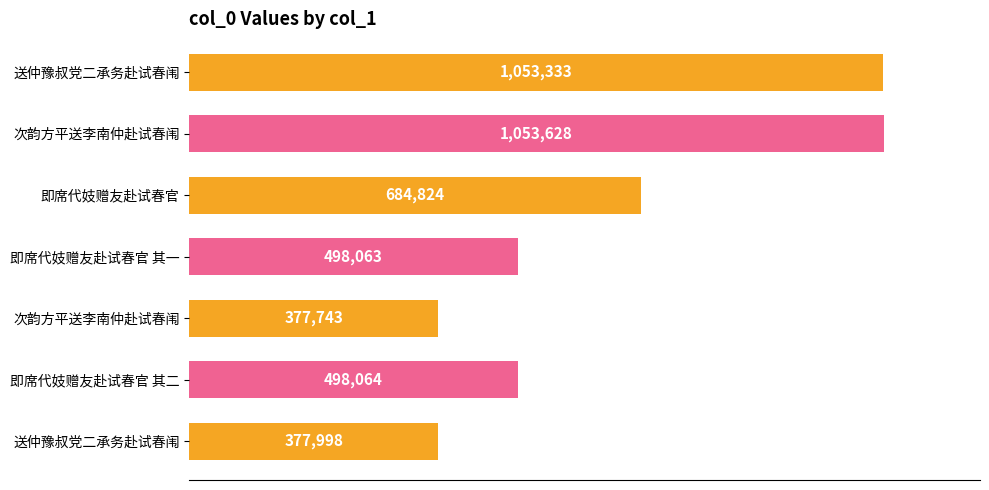

What is the smallest value displayed?

377743